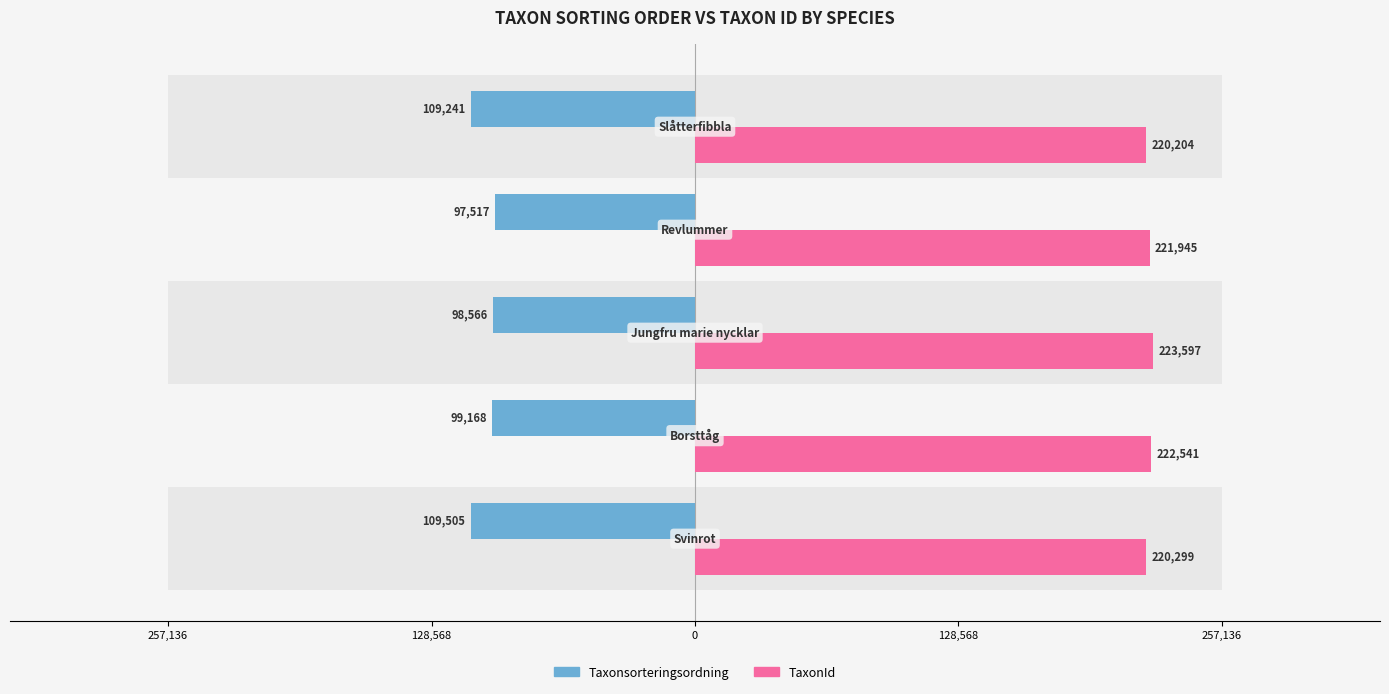

Which series changed the most between 128,568 and 257,136?

Taxonsorteringsordning